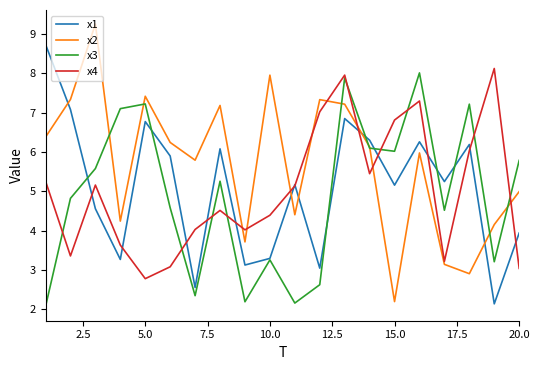

What is the minimum value for x1?

2.1